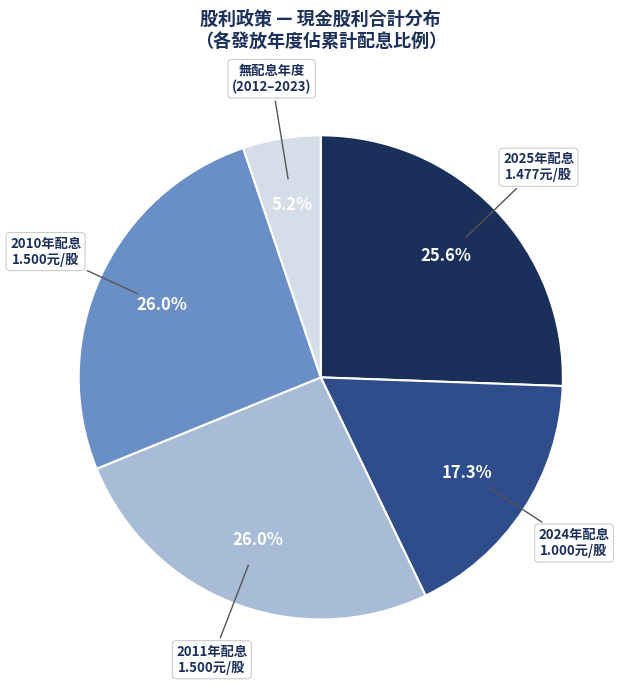

Count the number of slices in the pie.

5